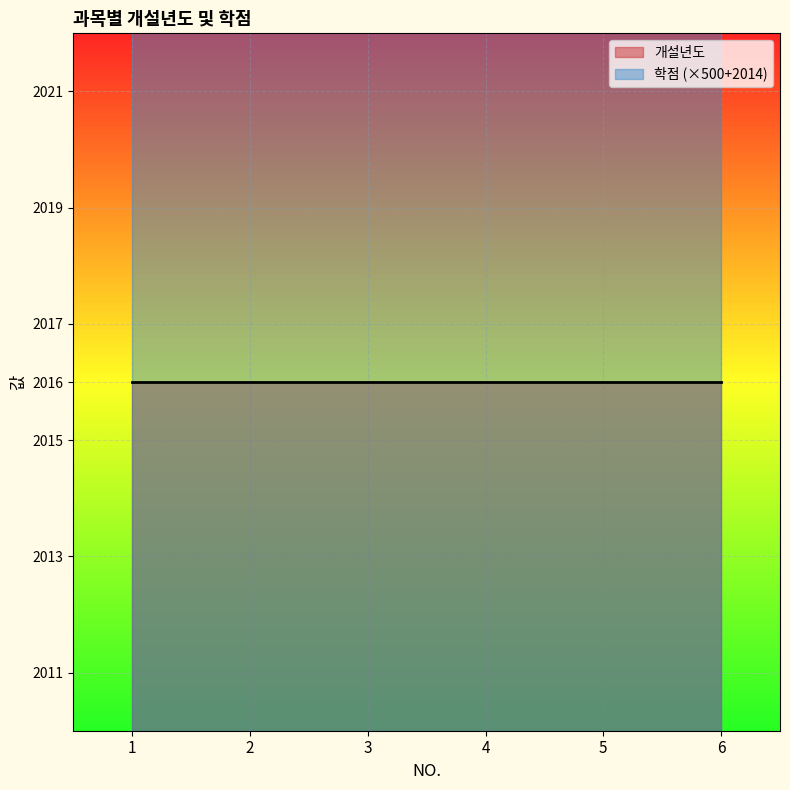

Reading left to right, transcribe all the data shown in this chart.

개설년도: 1=2016	2=2016	3=2016	4=2016	5=2016	6=2016
학점: 1=3	2=3	3=3	4=3	5=3	6=3